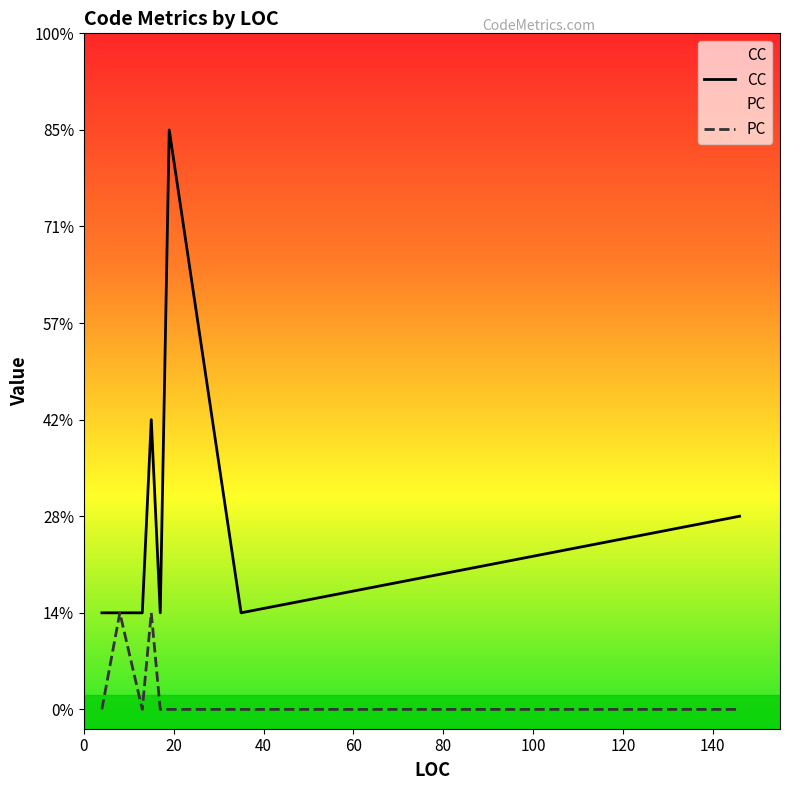

What is the spread (max minus min) of values at 13?

1